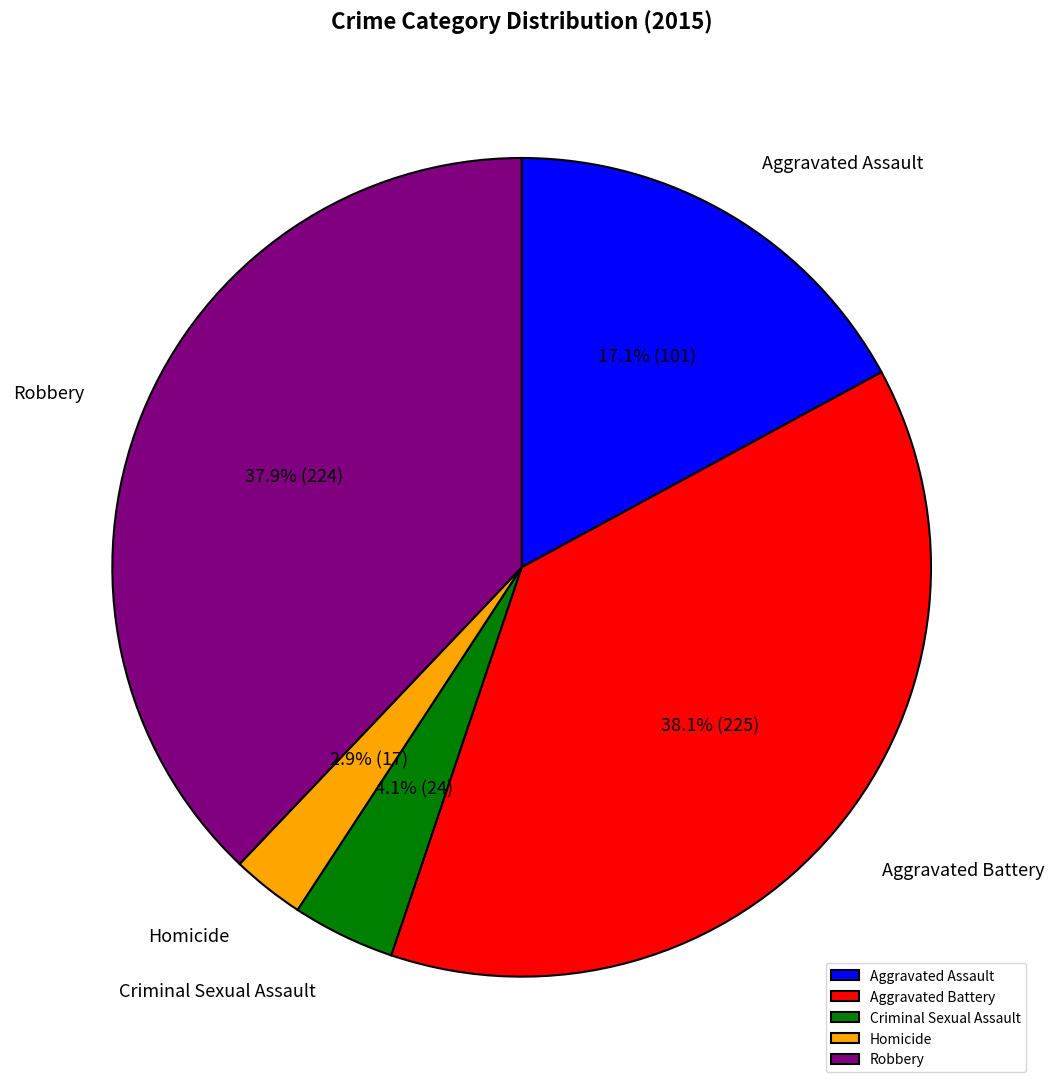

Do Criminal Sexual Assault and Homicide together represent more than half of the pie?

No